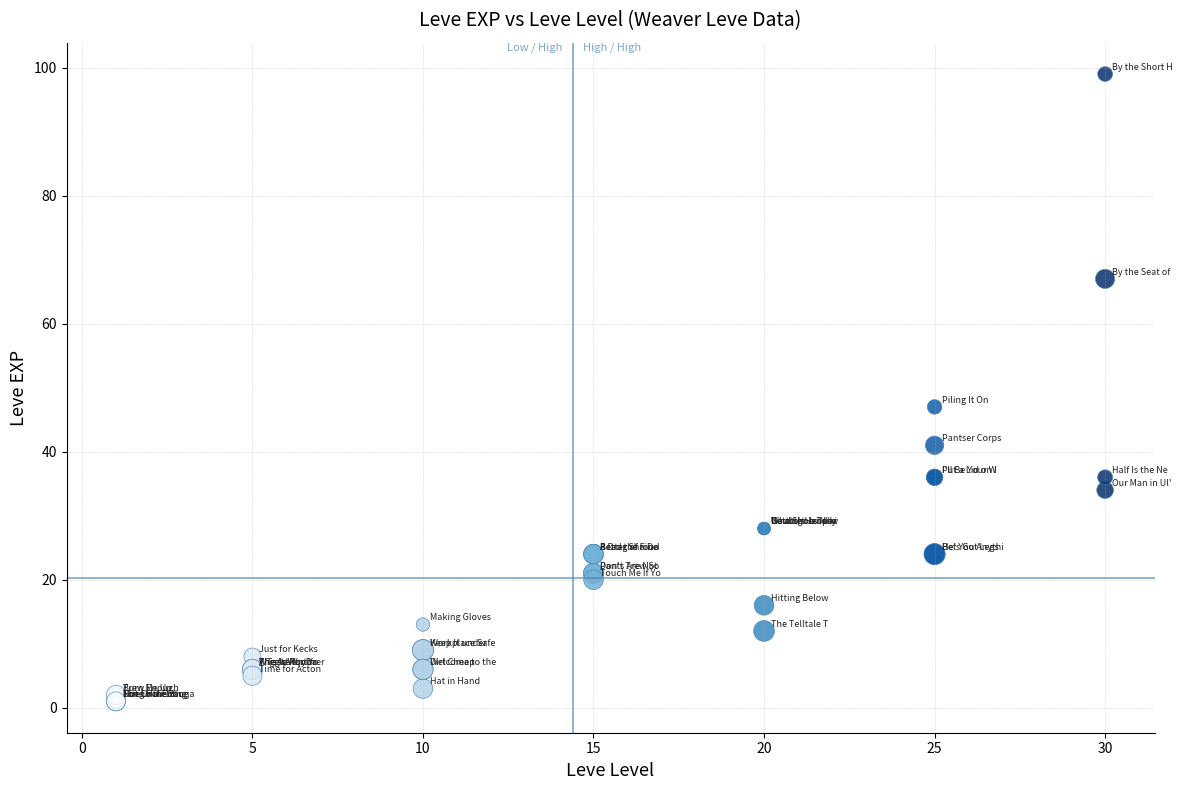

What Y value in the scatter plot is closest to 50?

47